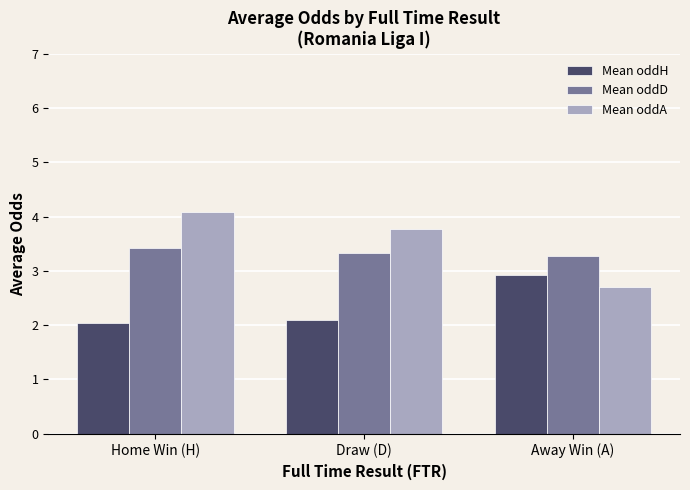

The value of Mean oddA at Away Win (A) is 2.7. True or false?

True